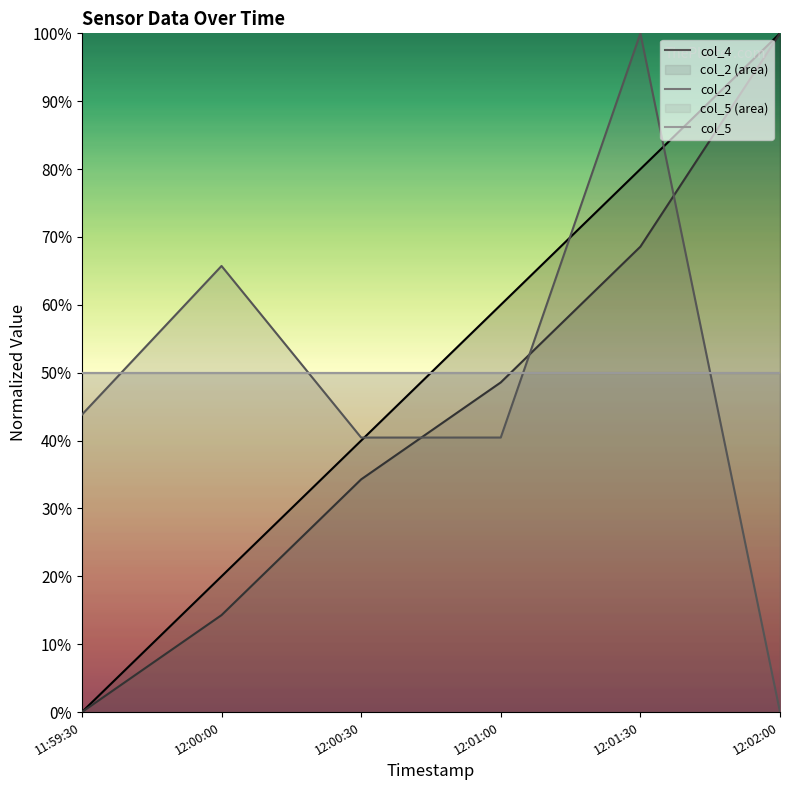

Rank the categories by col_2 value from lowest to highest.

11:59:30, 12:00:00, 12:00:30, 12:01:00, 12:01:30, 12:02:00